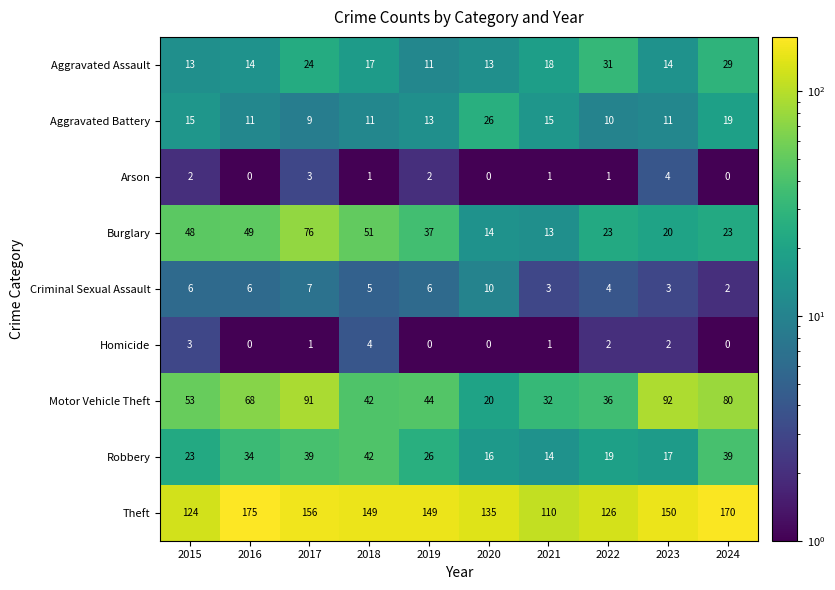

How many series are shown in this chart?

9